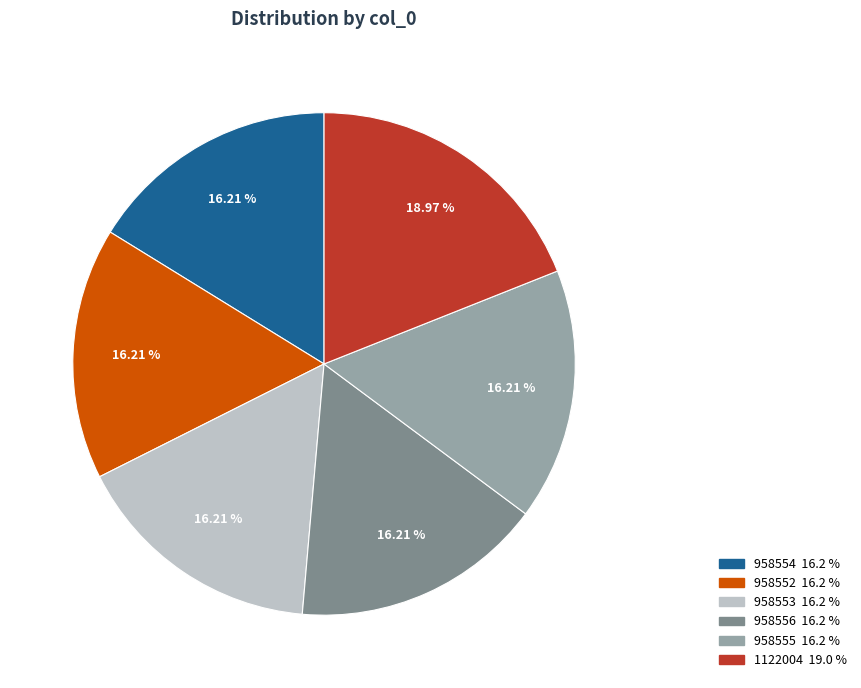

Between 1122004 and 958555, which is larger?

1122004